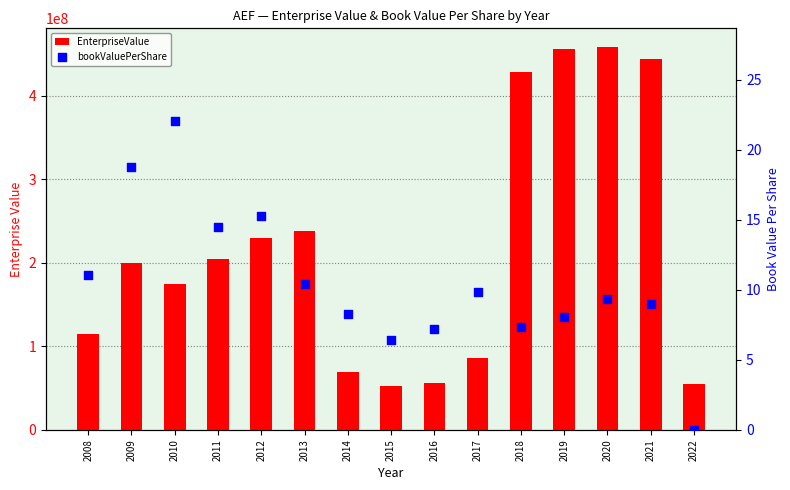

What is the total value across all series at 2018?

428462717.5